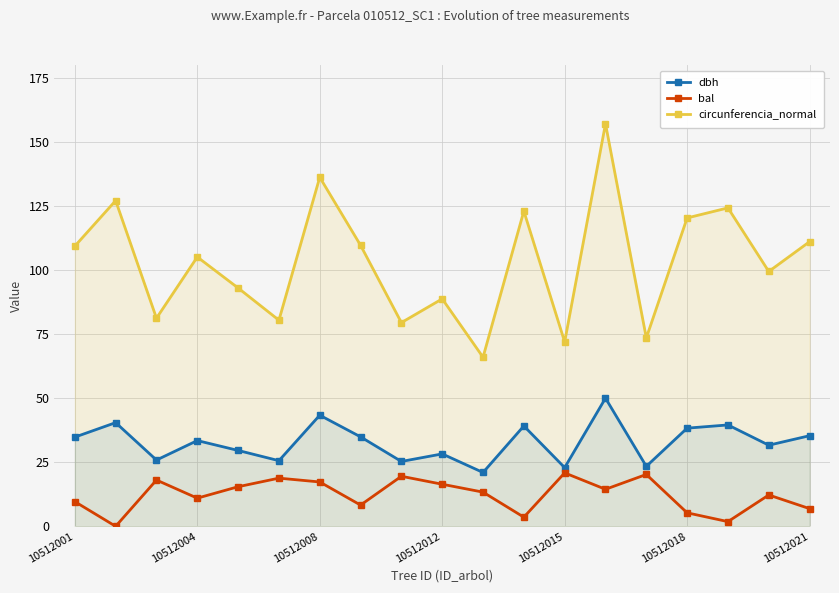

What is the average value of the dbh series?

32.8